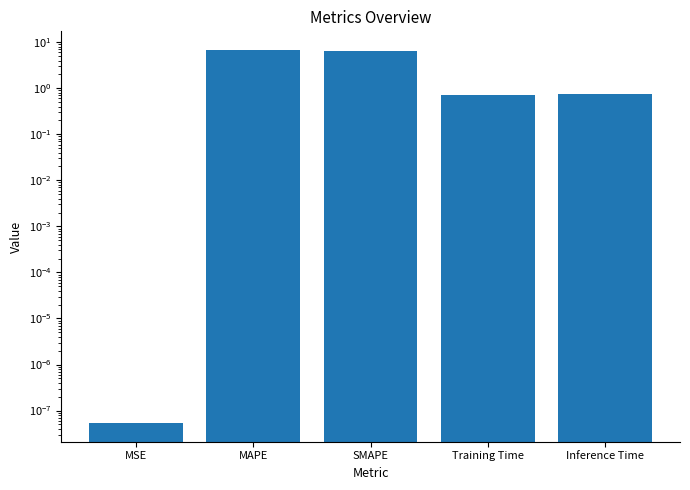

Rank the categories by value from lowest to highest.

MSE, Training Time, Inference Time, SMAPE, MAPE